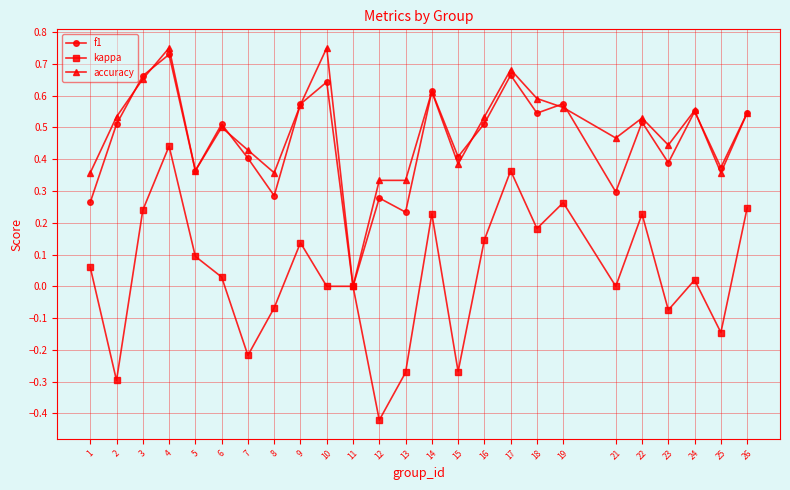

At which category is the sum across all series the highest?

4